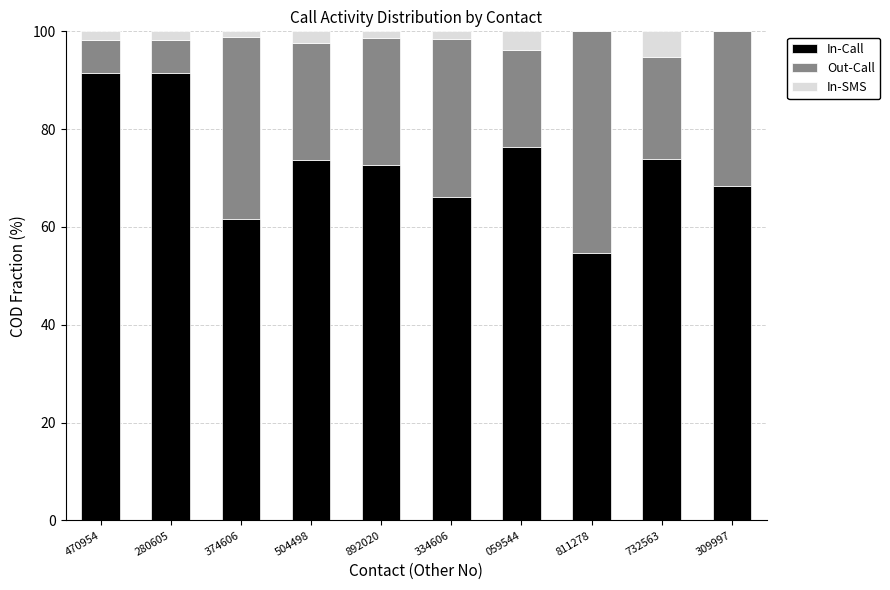

What is the highest value of the In-Call series?

91.4